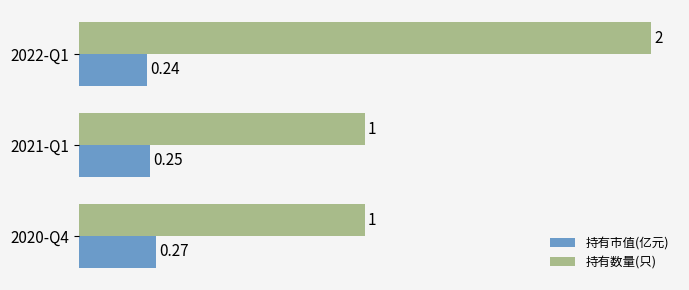

Count the 持有市值(亿元) values in the range 0 to 1.

3